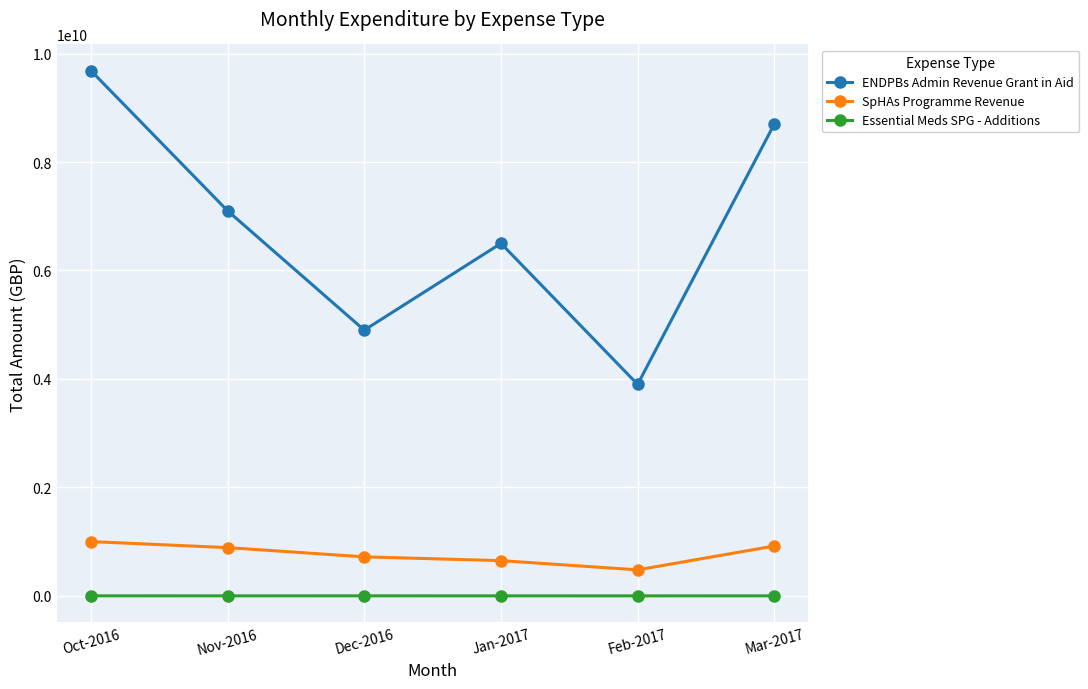

How many data points does each series have?

6